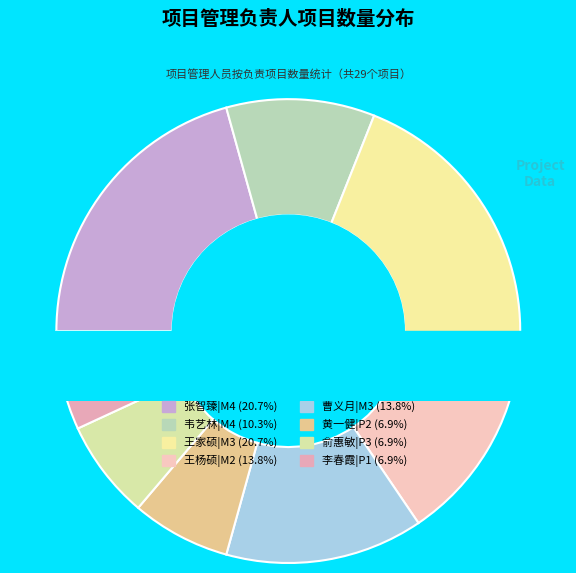

What percentage is the 李春霞|P1 slice, to the nearest percent?

7%